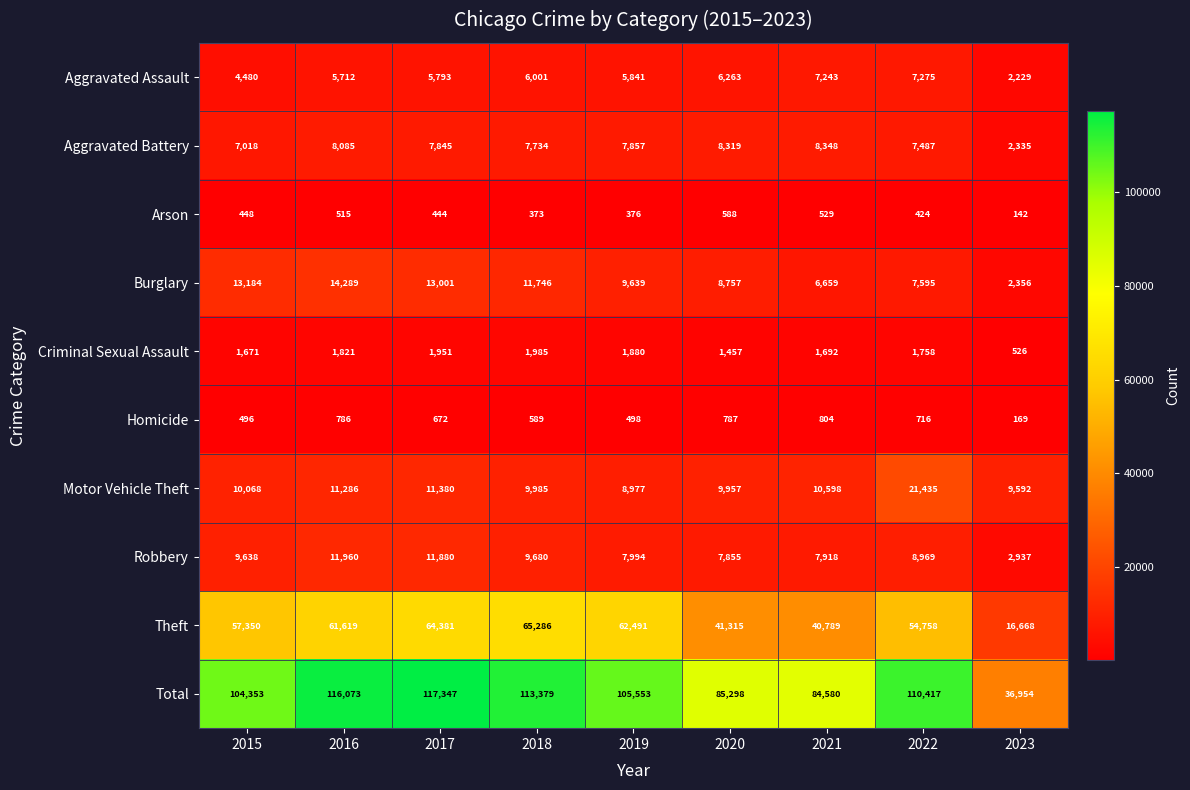

At which label does Aggravated Assault first exceed 5841?

2018